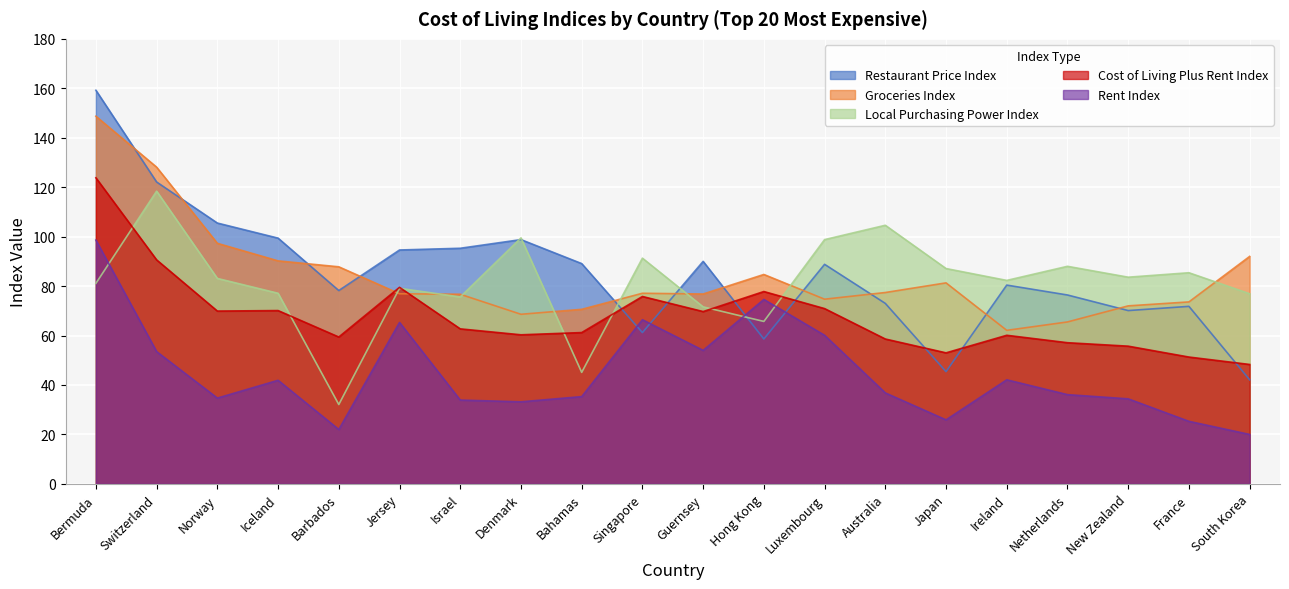

How many data points in Local Purchasing Power Index are above 83?

10